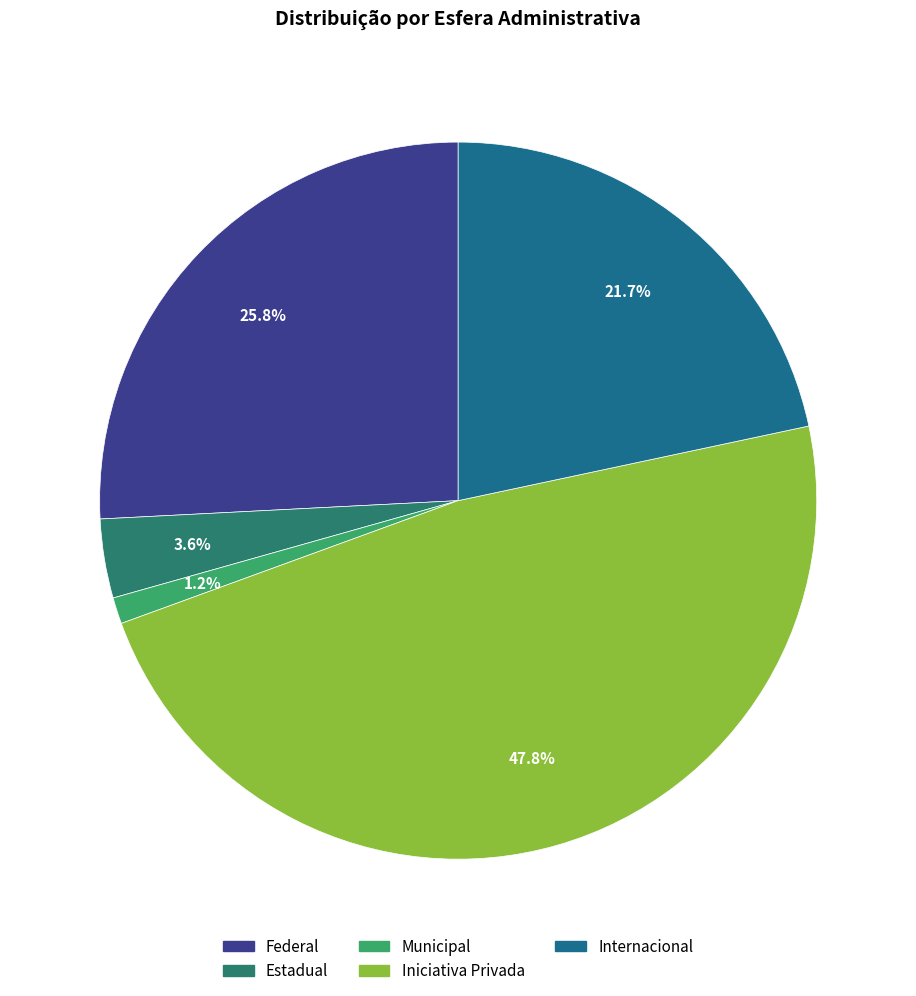

What is the change in value from Federal to Iniciativa Privada?

+74